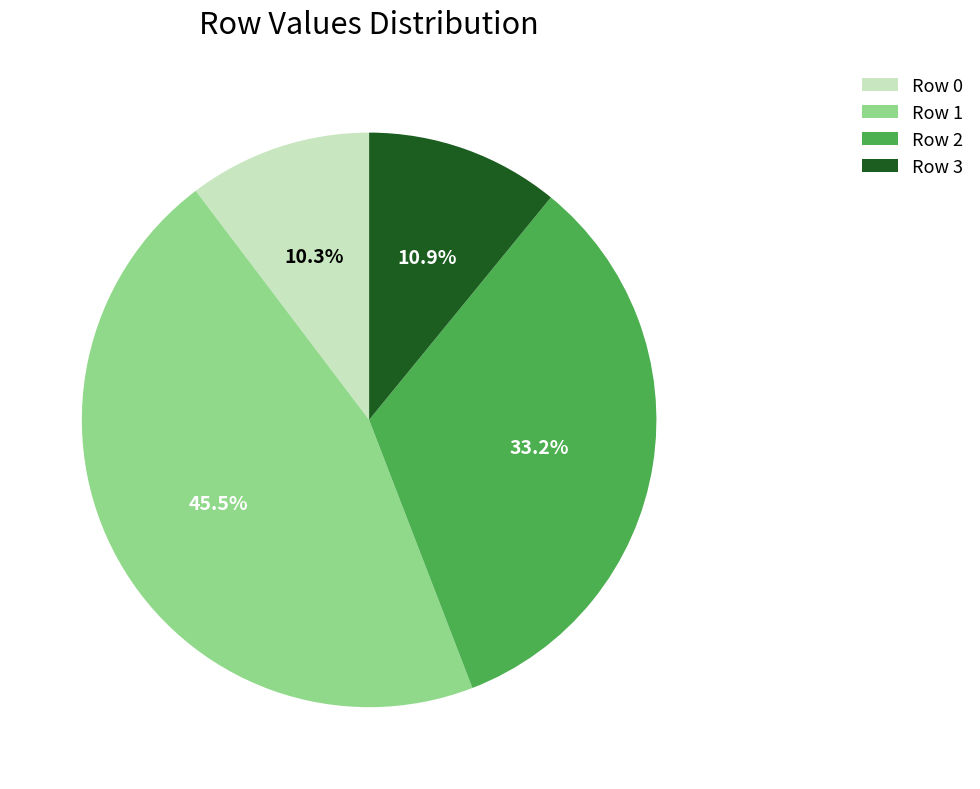

What portion of the pie excludes Row 0?

89.7%